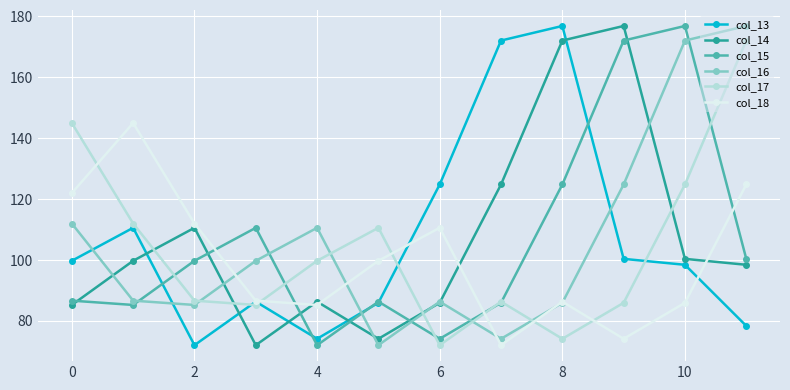

Which series ends up on top after the final intersection of col_13 and col_16?

col_16